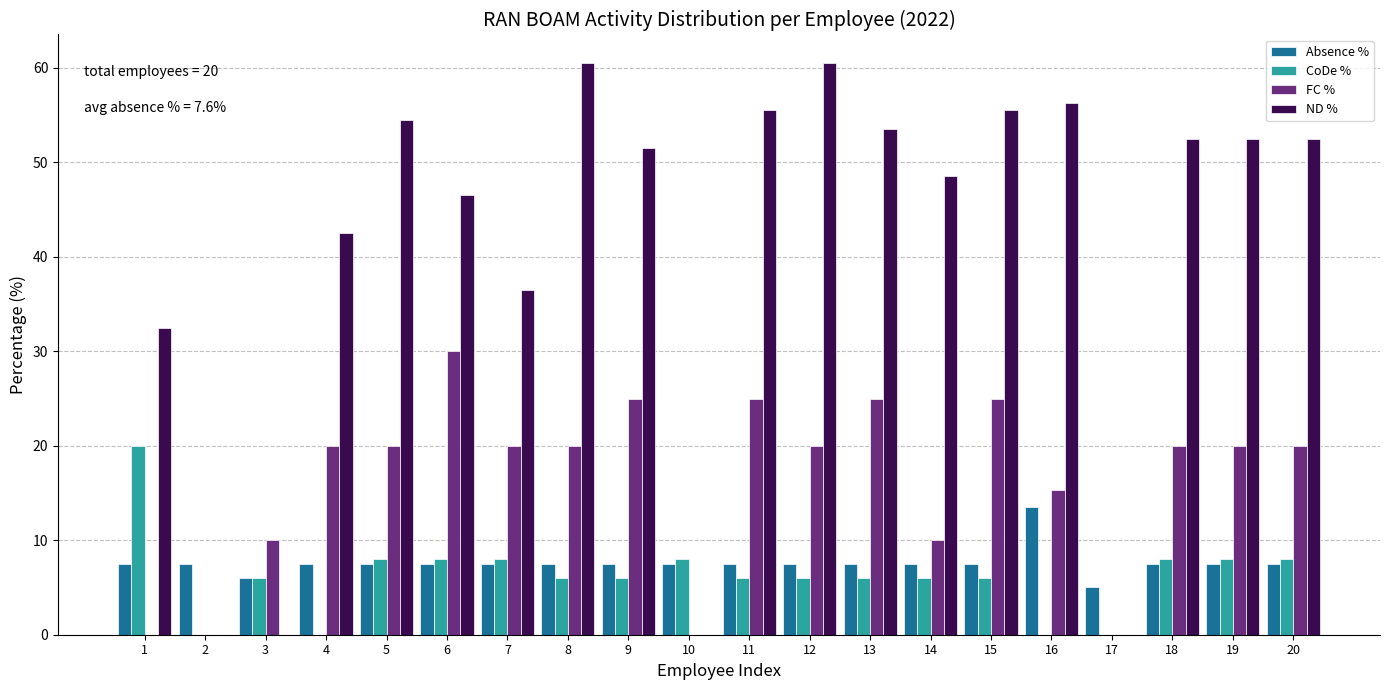

What is the highest value of the Absence % series?

13.5